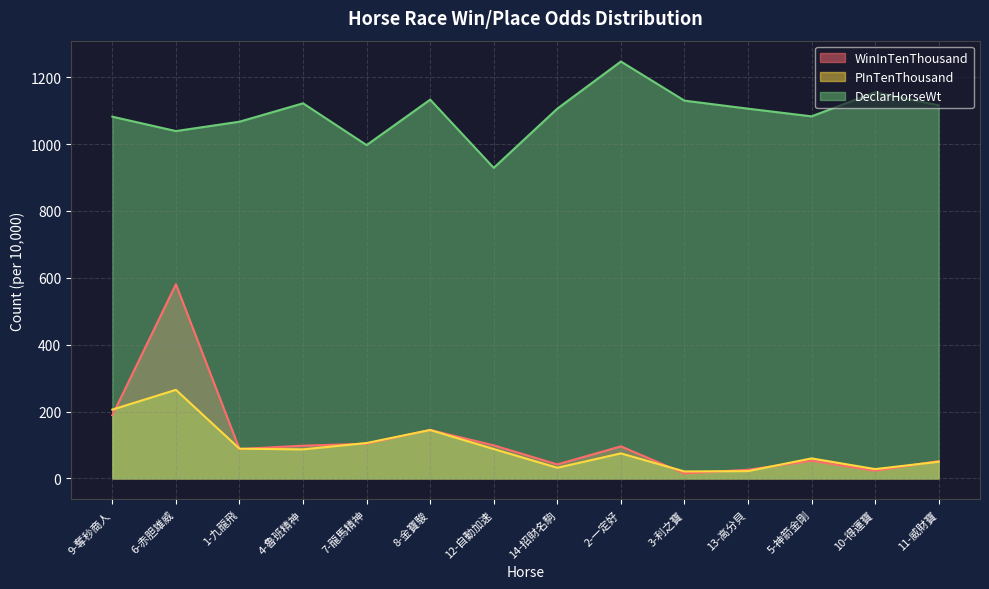

What is the label of the 7th point from the left?

12-自動加速